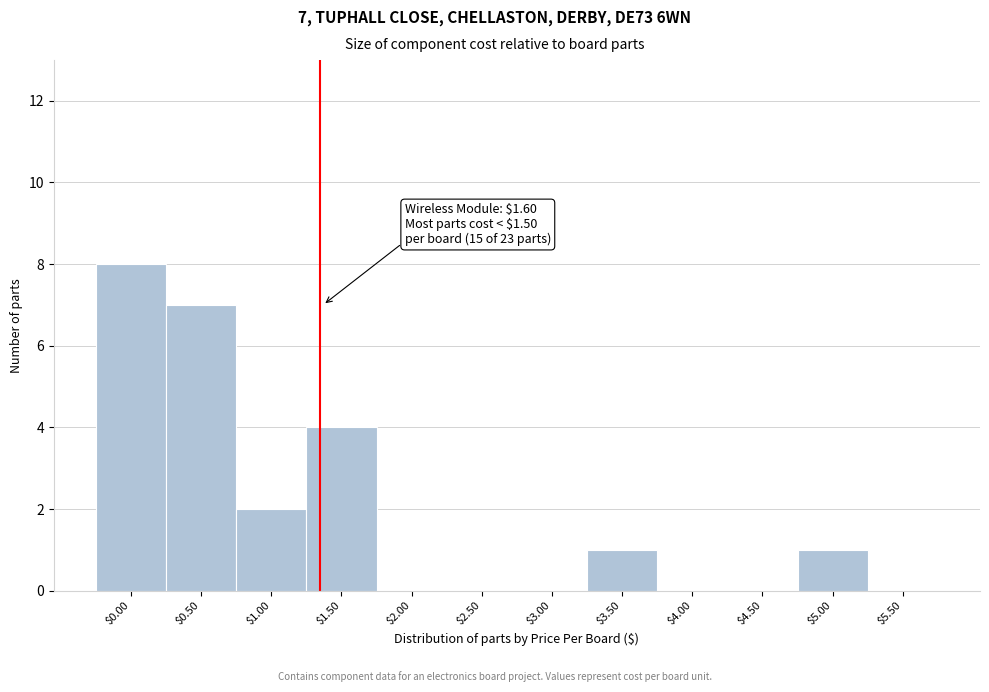

Which label corresponds to the largest value in the chart?

$0.00